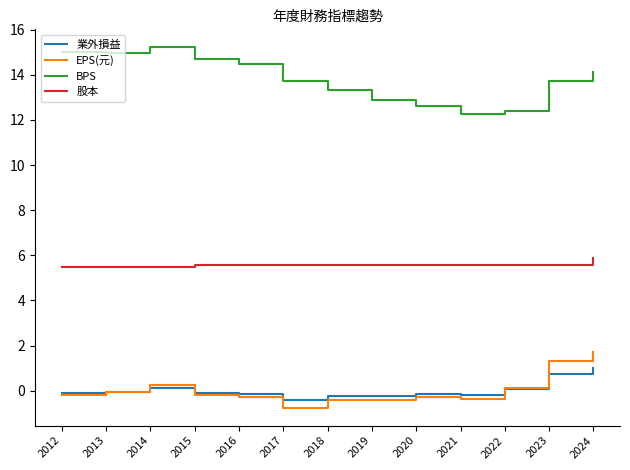

How many lines are shown in the chart?

4